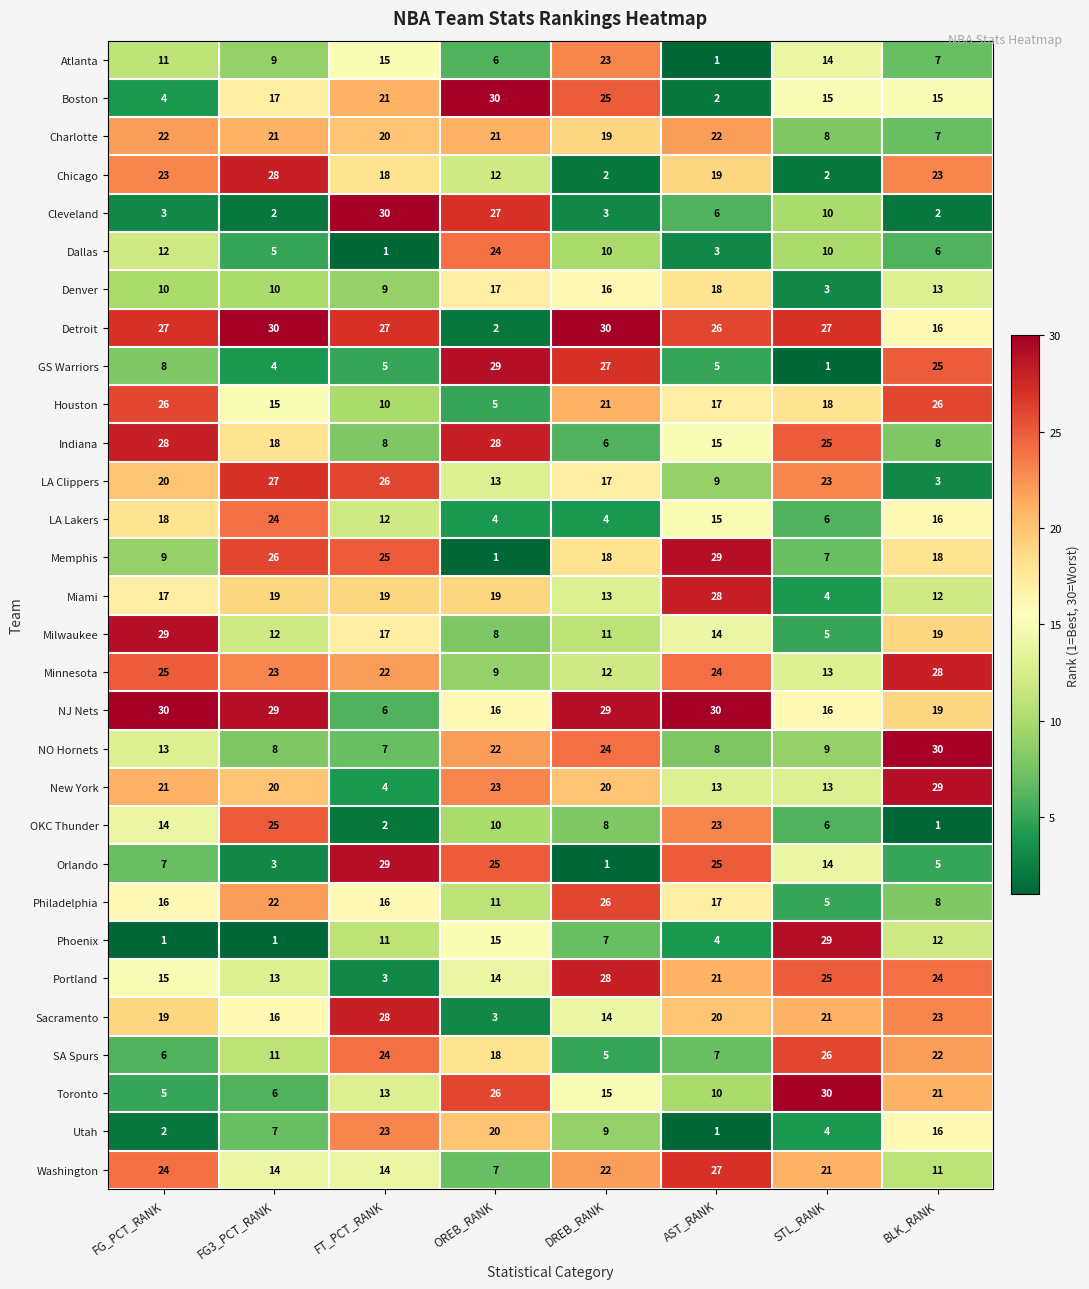

Is it true that Chicago equals 23 at FG_PCT_RANK?

True